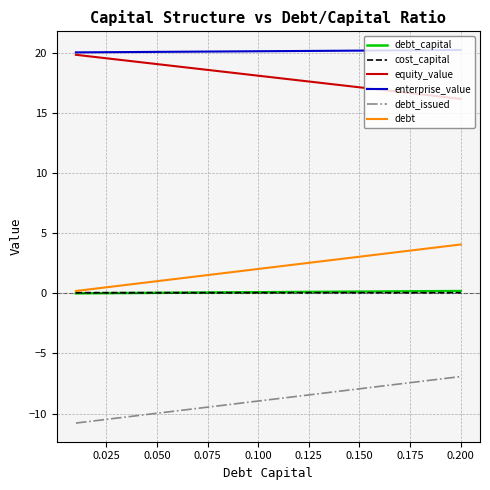

What are all the series names shown in the legend?

debt_capital, cost_capital, equity_value, enterprise_value, debt_issued, debt